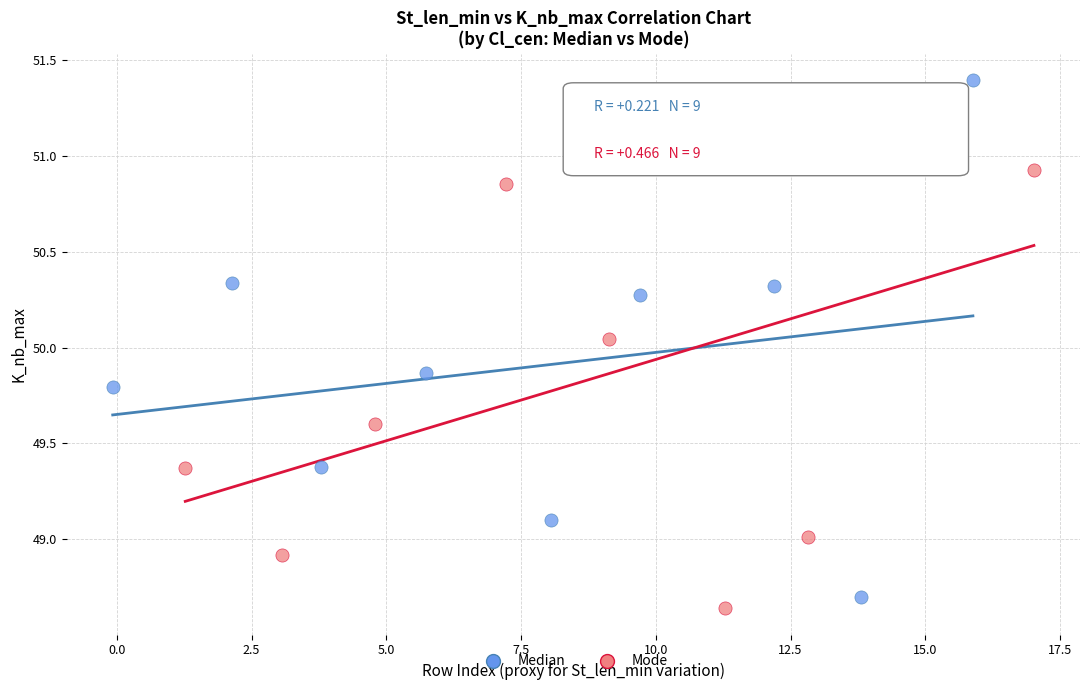

What are all the series names shown in the legend?

Median, Mode